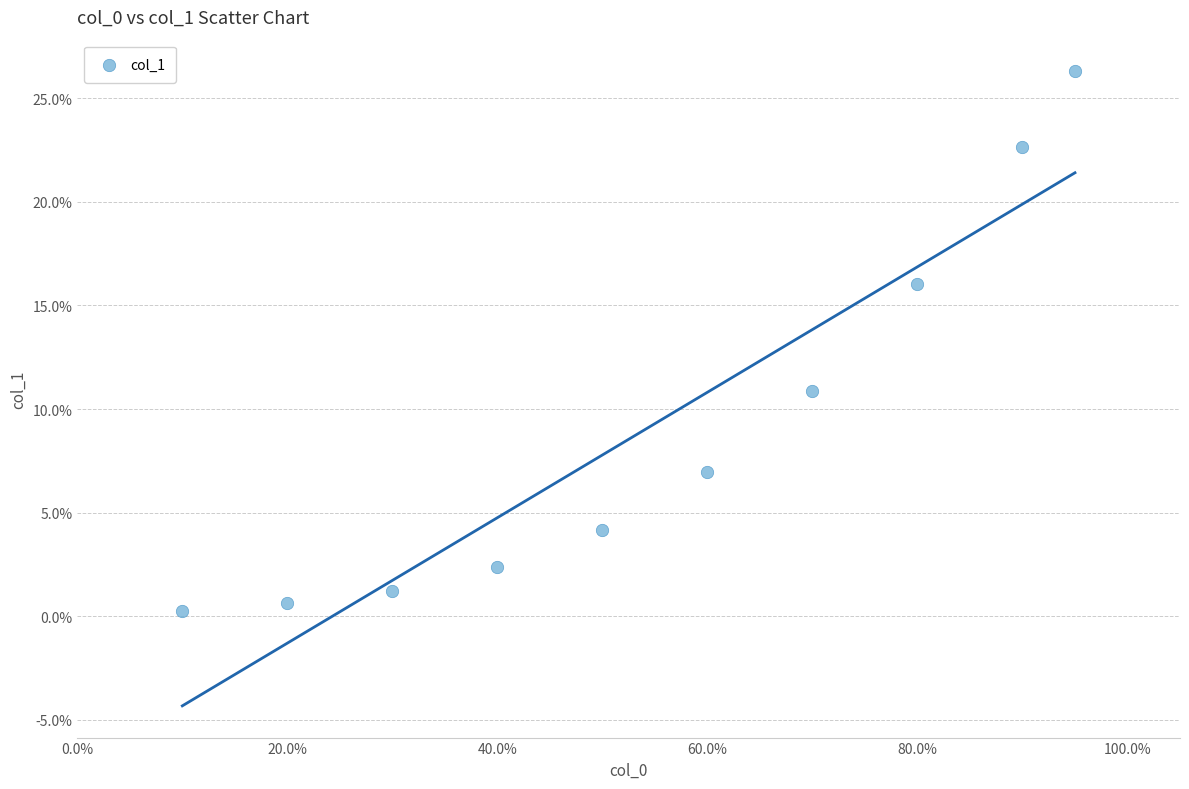

What Y value in the scatter plot is closest to 13?

10.9